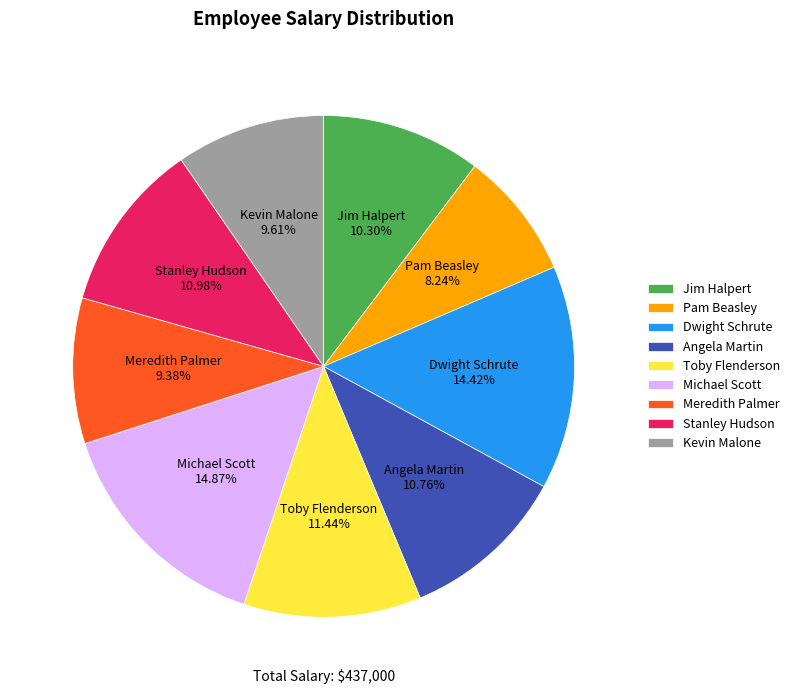

Which slice is the smallest?

Pam Beasley